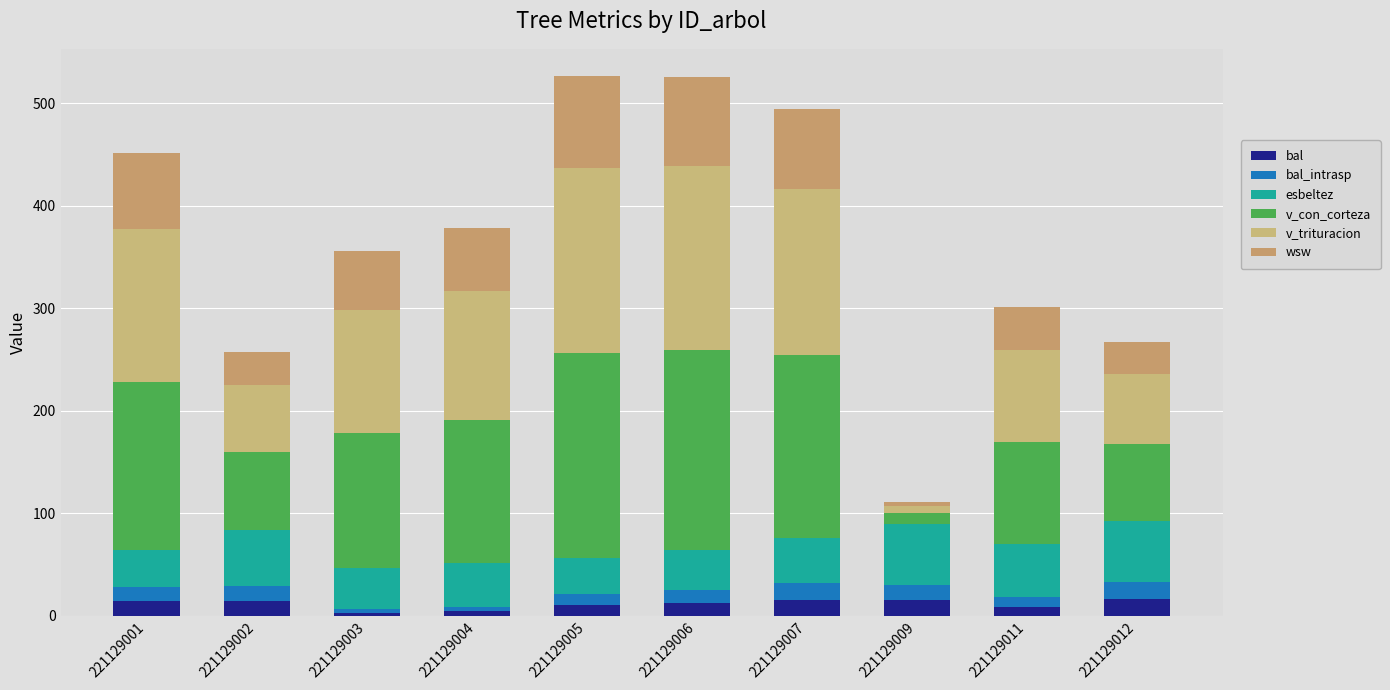

How many bars are there in total?

10